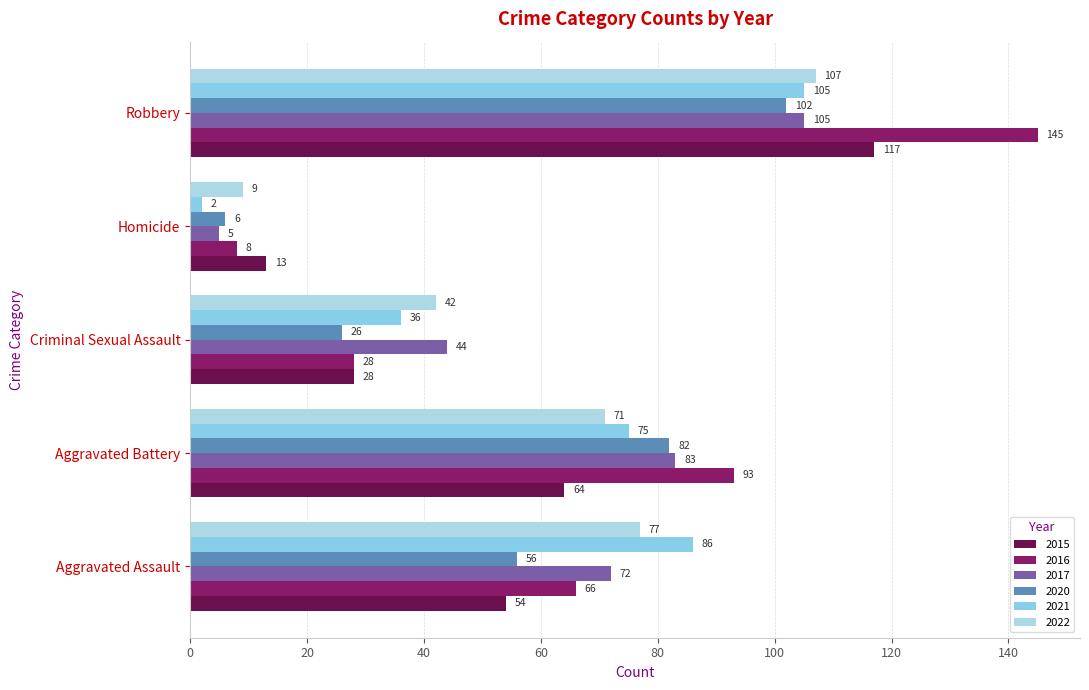

At which category is the sum across all series the highest?

Robbery